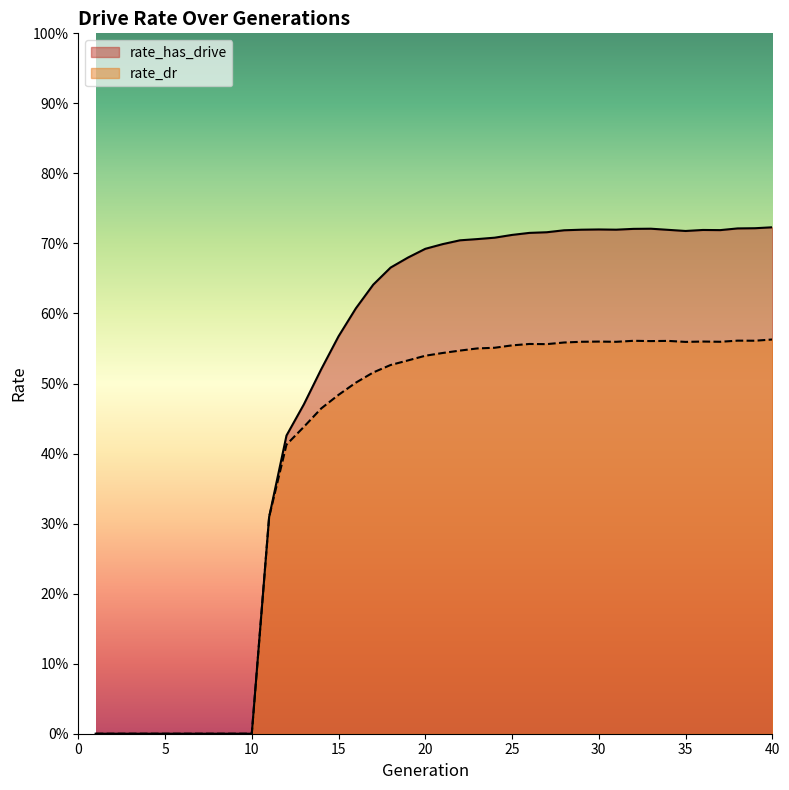

What is the difference between the maximum and minimum values in the rate_has_drive series?

0.7